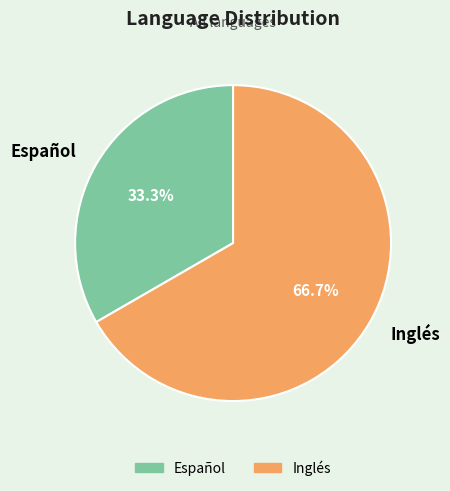

To the nearest percent, what portion does Inglés represent?

67%